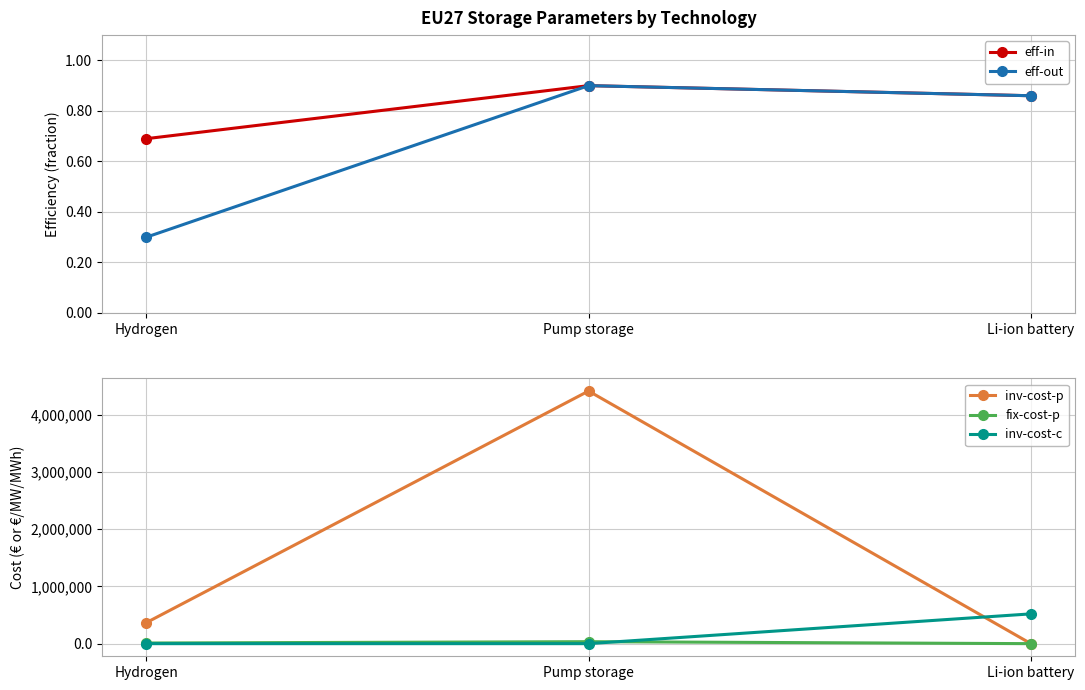

What are all the series names shown in the legend?

eff-in, eff-out, inv-cost-p, fix-cost-p, inv-cost-c